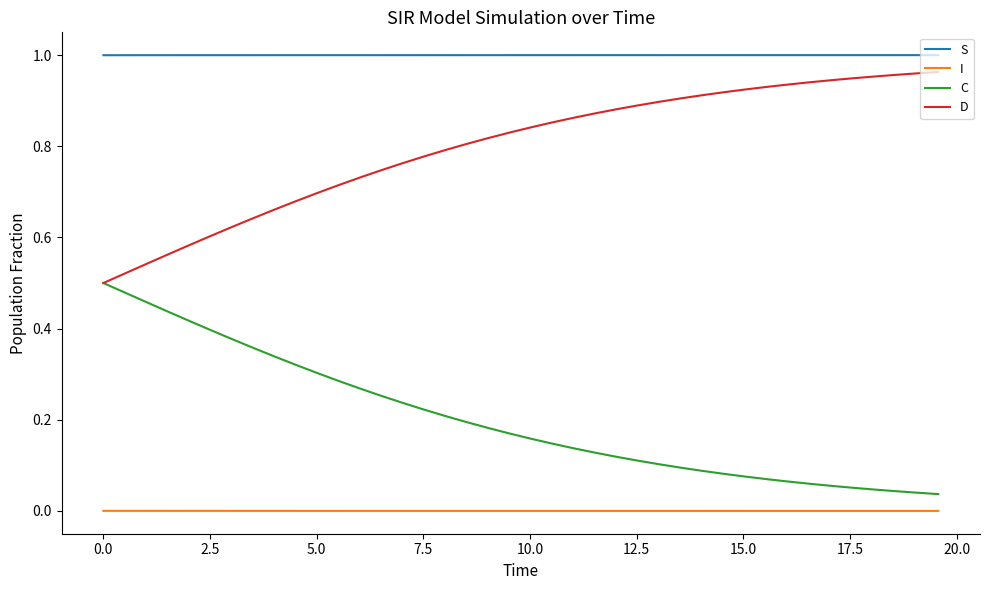

True or false: I and C intersect in this chart.

False